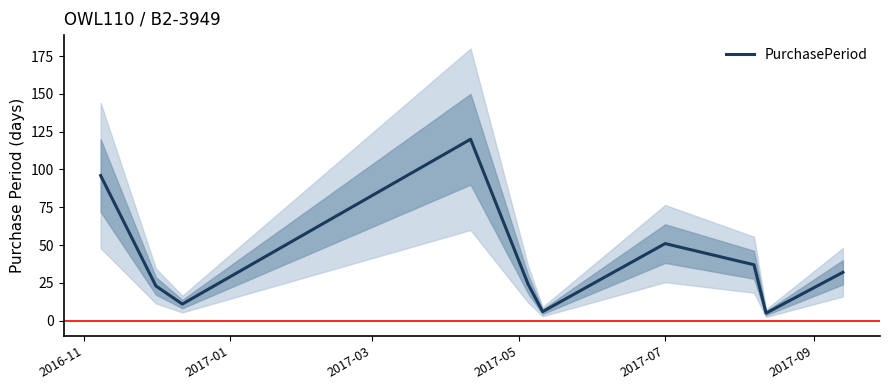

How many interior local peaks (higher than both neighbors) does the data have?

2